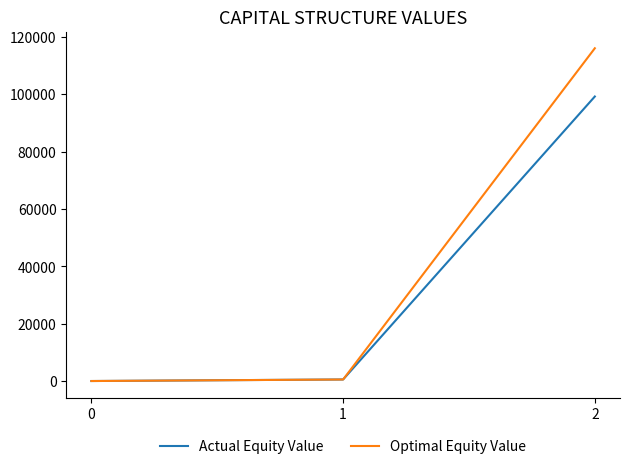

Rank the series by their average value, from lowest to highest.

Actual Equity Value, Optimal Equity Value